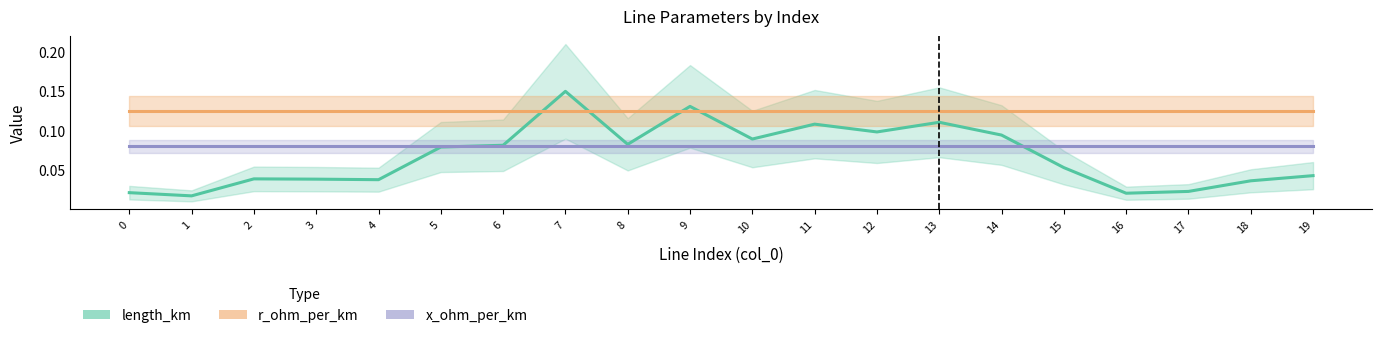

Rank the series at 2 from highest to lowest value.

r_ohm_per_km, x_ohm_per_km, length_km